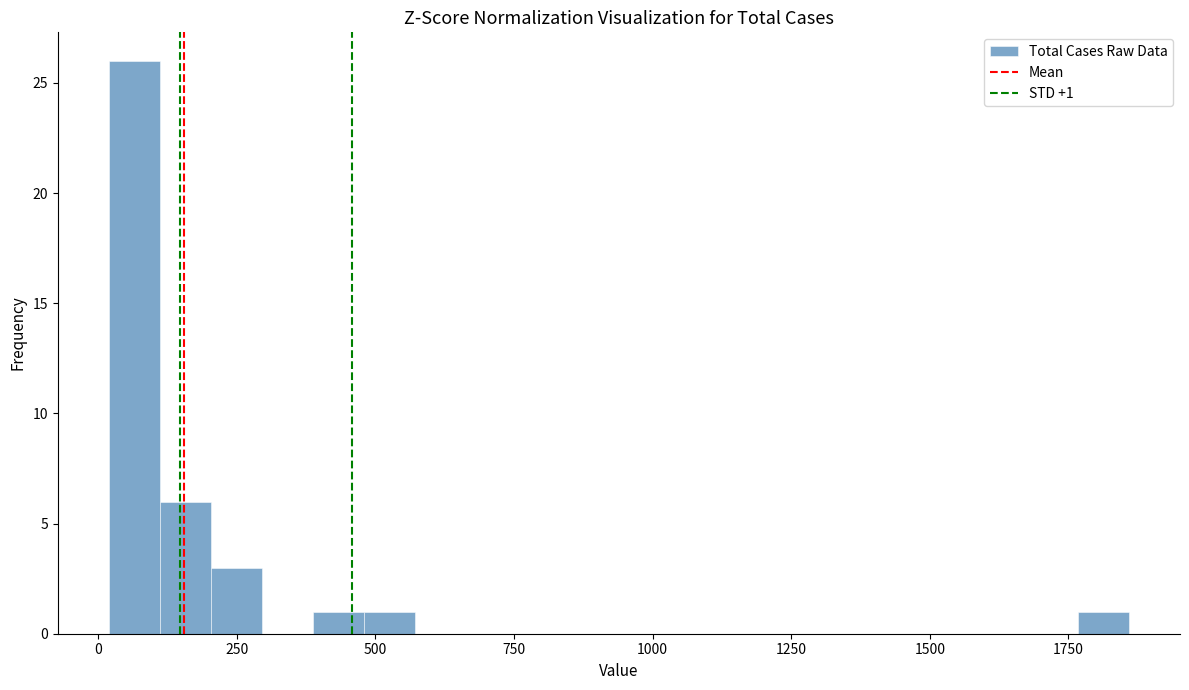

Around what value on the x-axis is the tallest bar? Give the approximate position of its centre, as read against the axis.

50